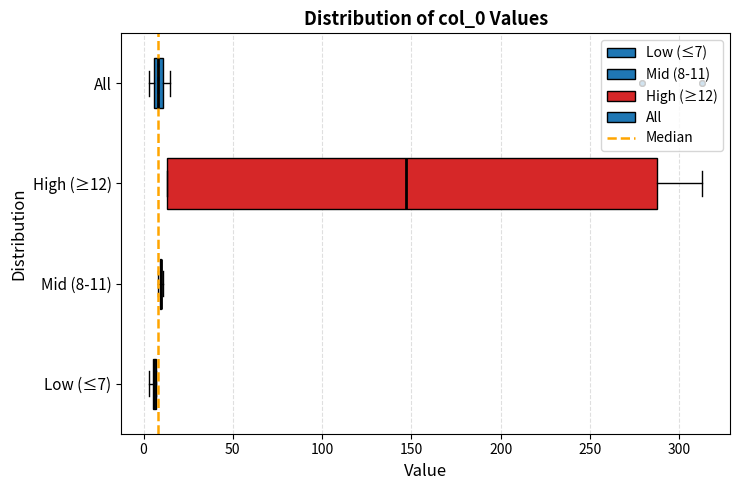

Where is the left edge of the box for All on the x-axis? The values are not printed on the chart, so give them approximately, as read against the axis.

5